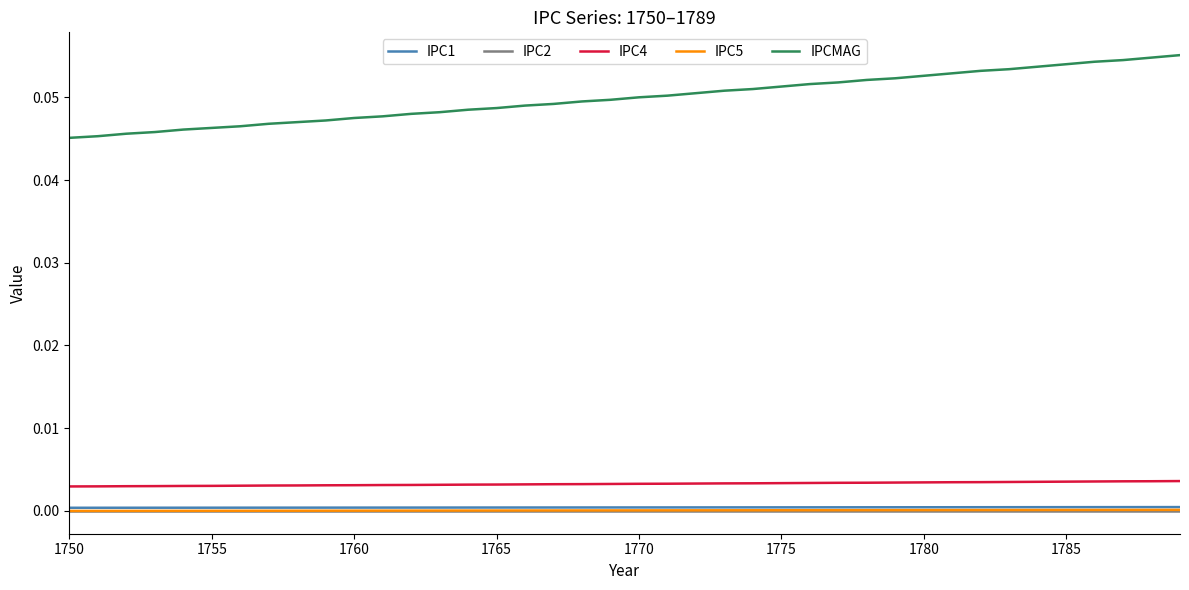

Does the chart have visible grid lines?

No